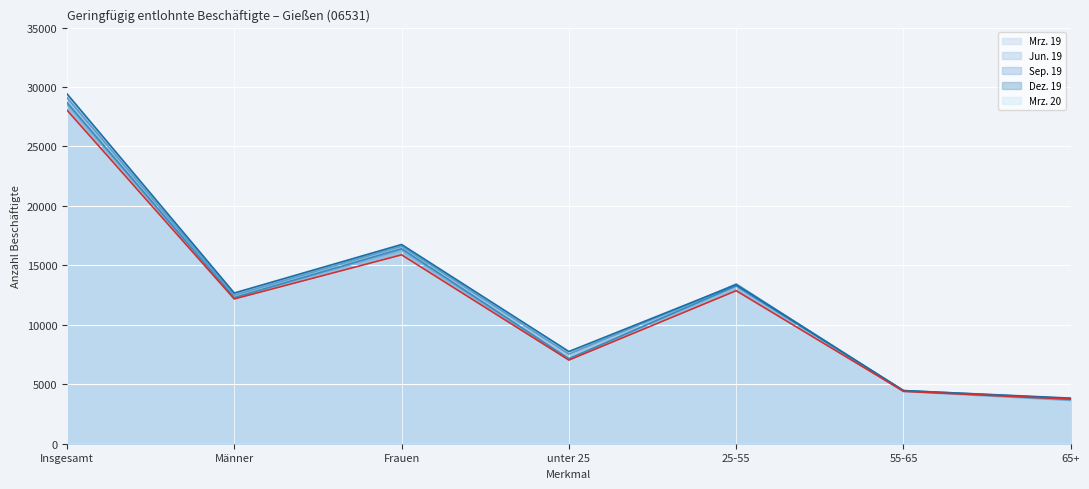

How many interior local peaks does the Sep. 19 series have?

2